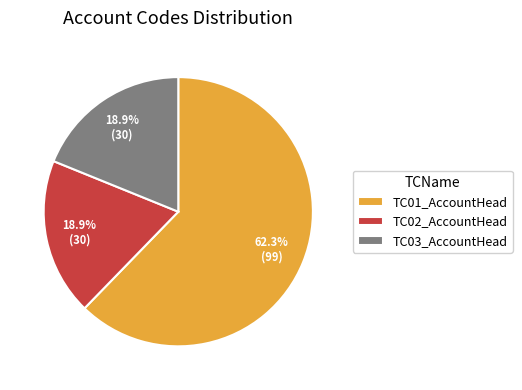

Approximately how many times larger is the value at TC01_AccountHead compared to TC03_AccountHead?

3.3